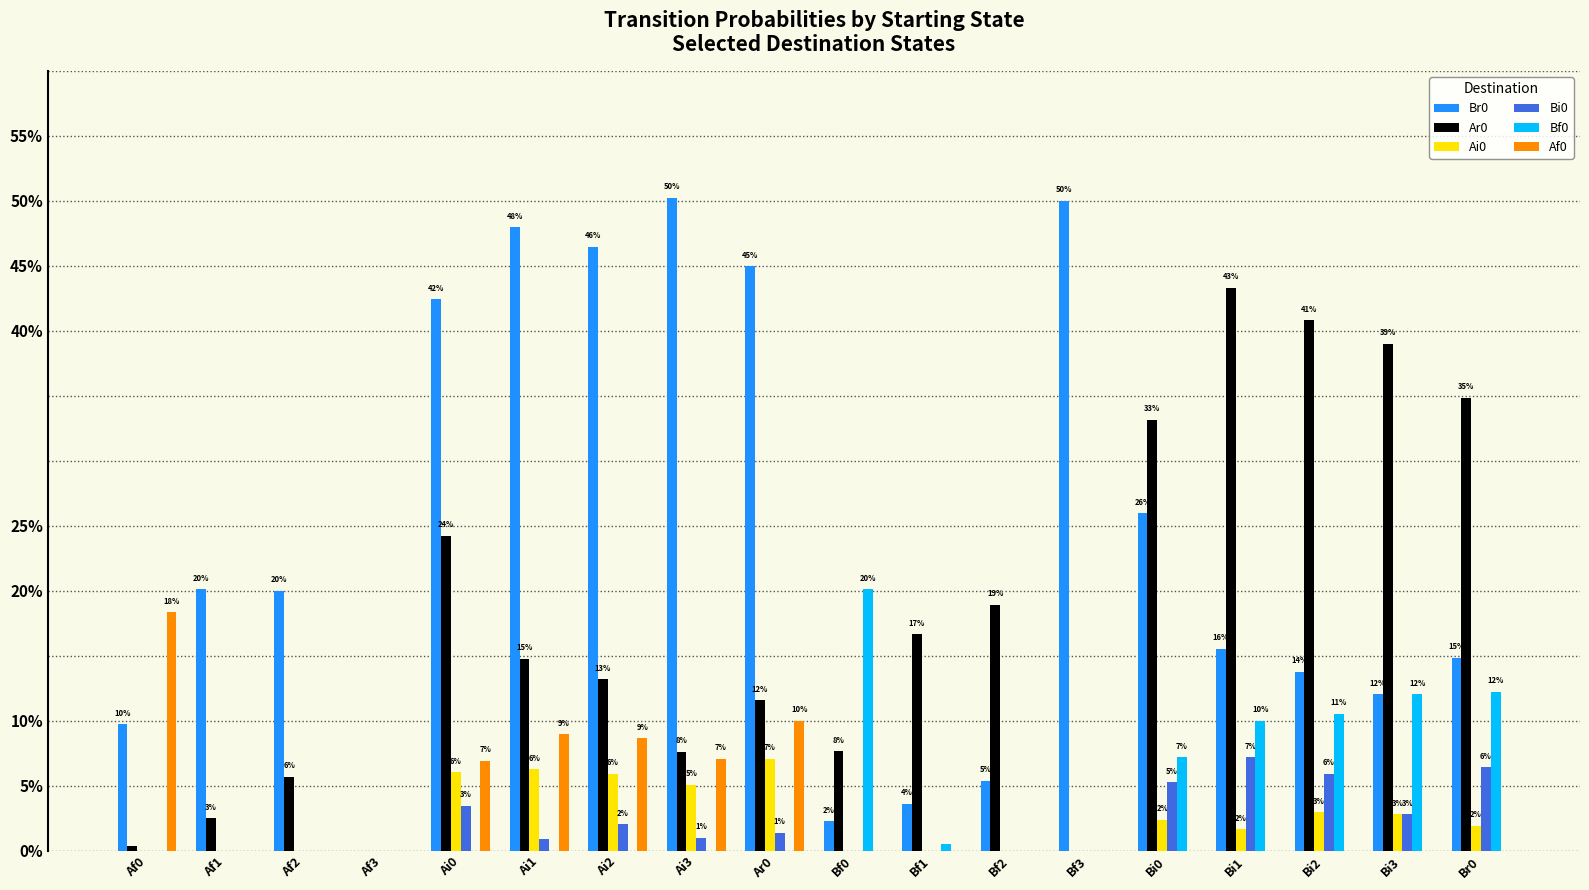

The value of Br0 at Bf3 is 0.5. True or false?

True